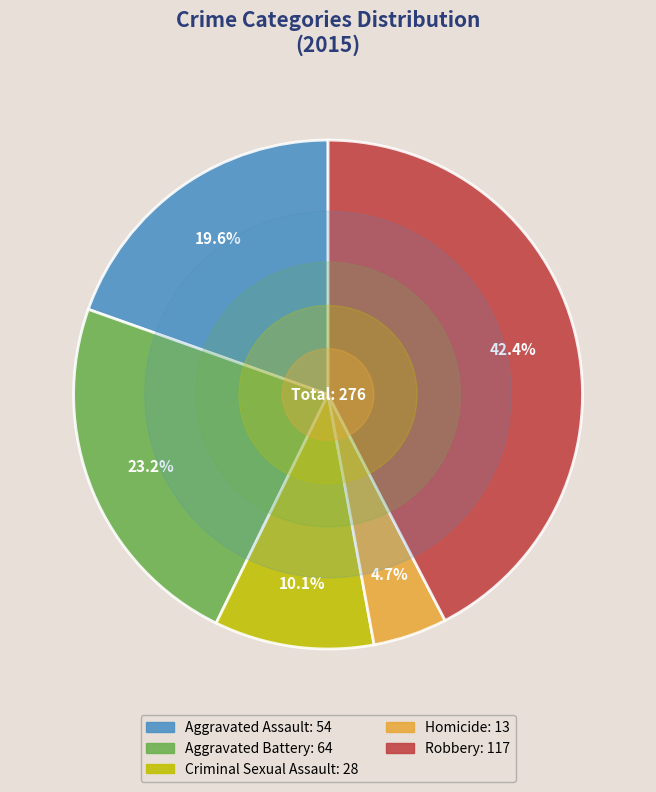

What is the ratio of the value at Homicide to the value at Aggravated Battery?

0.2